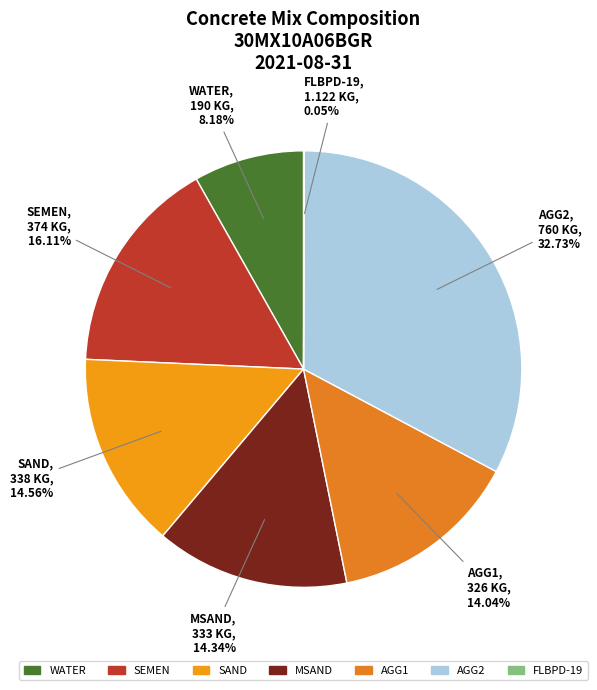

Approximately how many times larger is the value at SAND compared to MSAND?

1.0